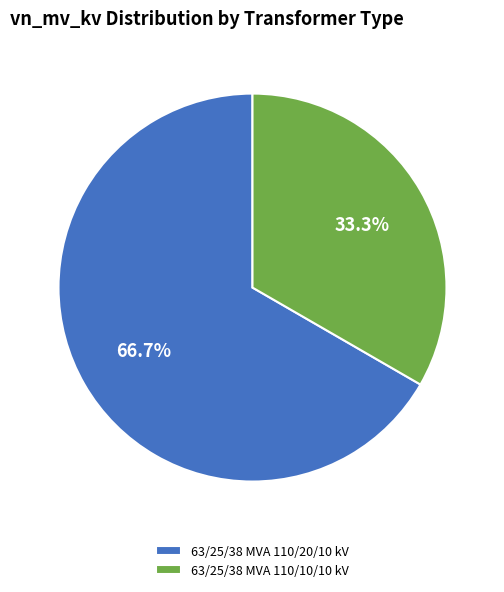

To the nearest percent, what is the difference between the largest and smallest slice percentages?

33%